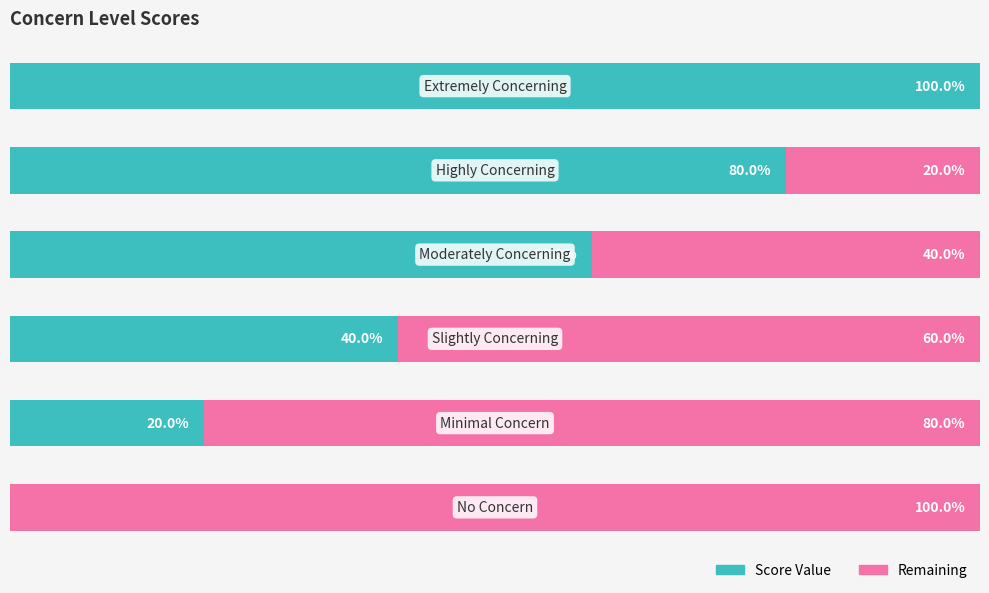

Reading left to right, list all the values displayed in this chart.

Score Value: 0	20	40	60	80	100
Remaining: 100	80	60	40	20	0